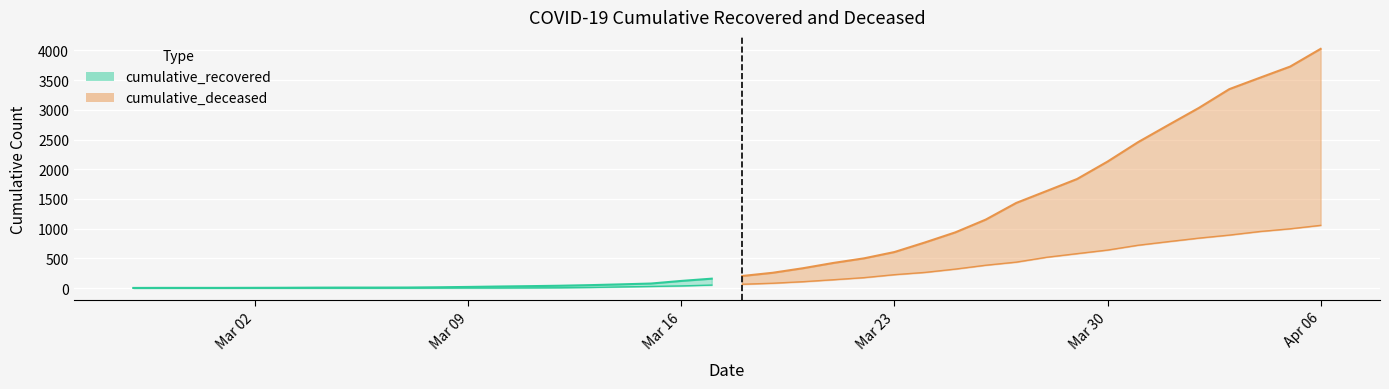

What is the sum of the cumulative_recovered values at 2020-03-21 and 2020-03-24?

1192